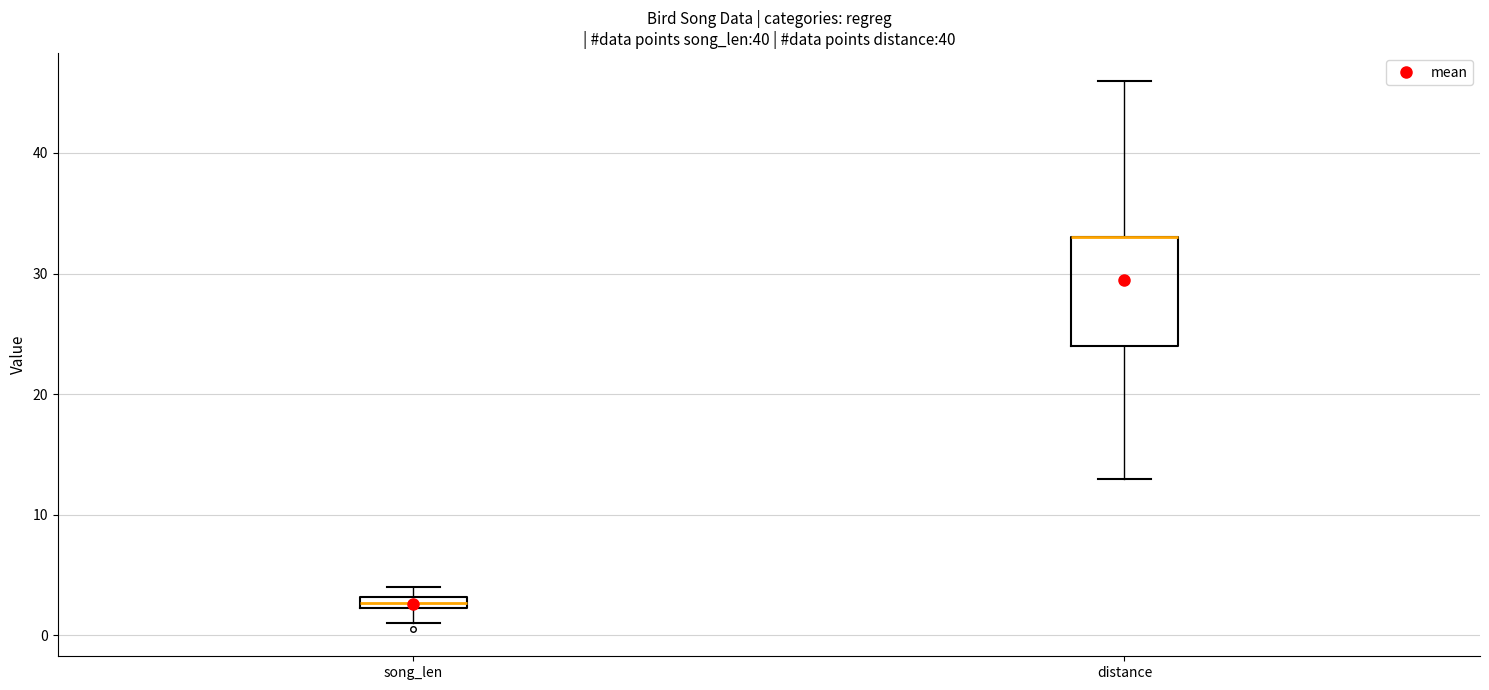

Which box is the tallest, from its lower edge to its upper edge?

distance